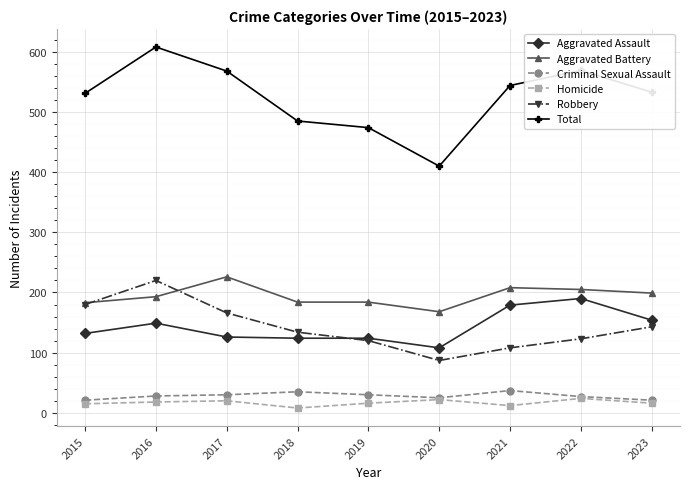

Which series has the largest range (max minus min)?

Total